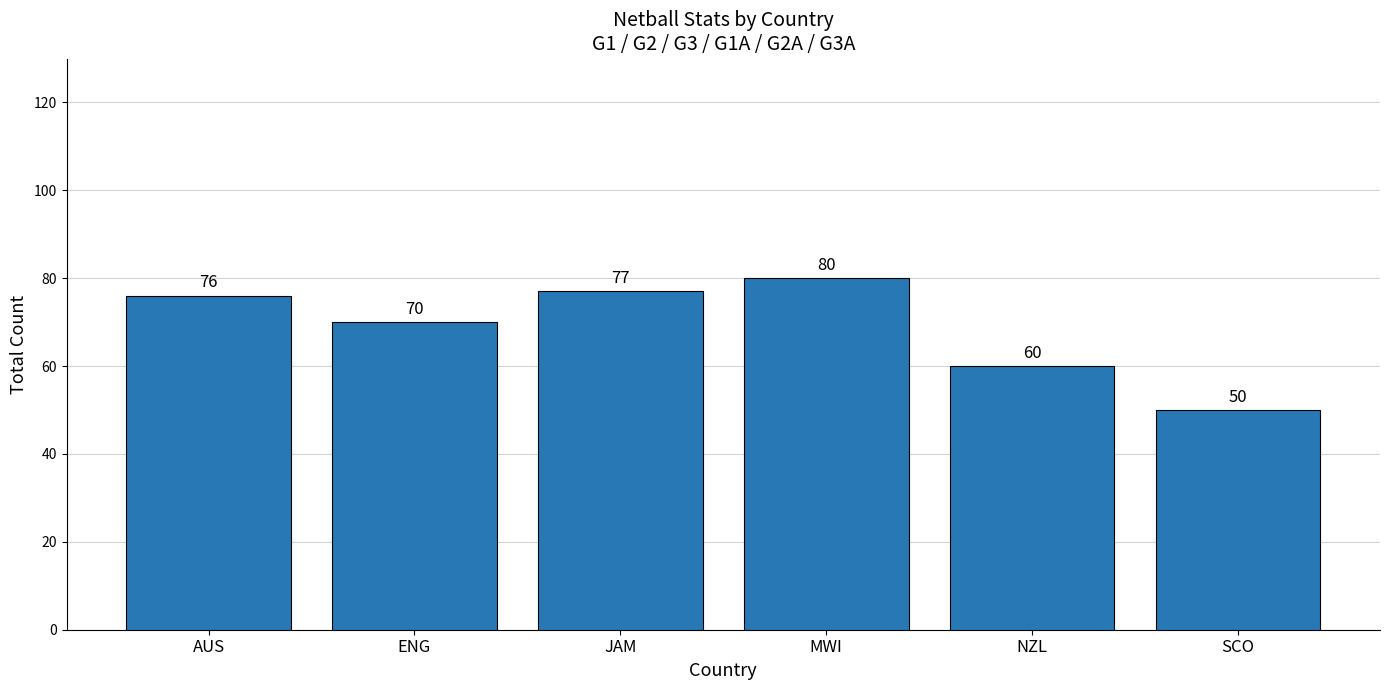

What is the greatest value displayed?

80